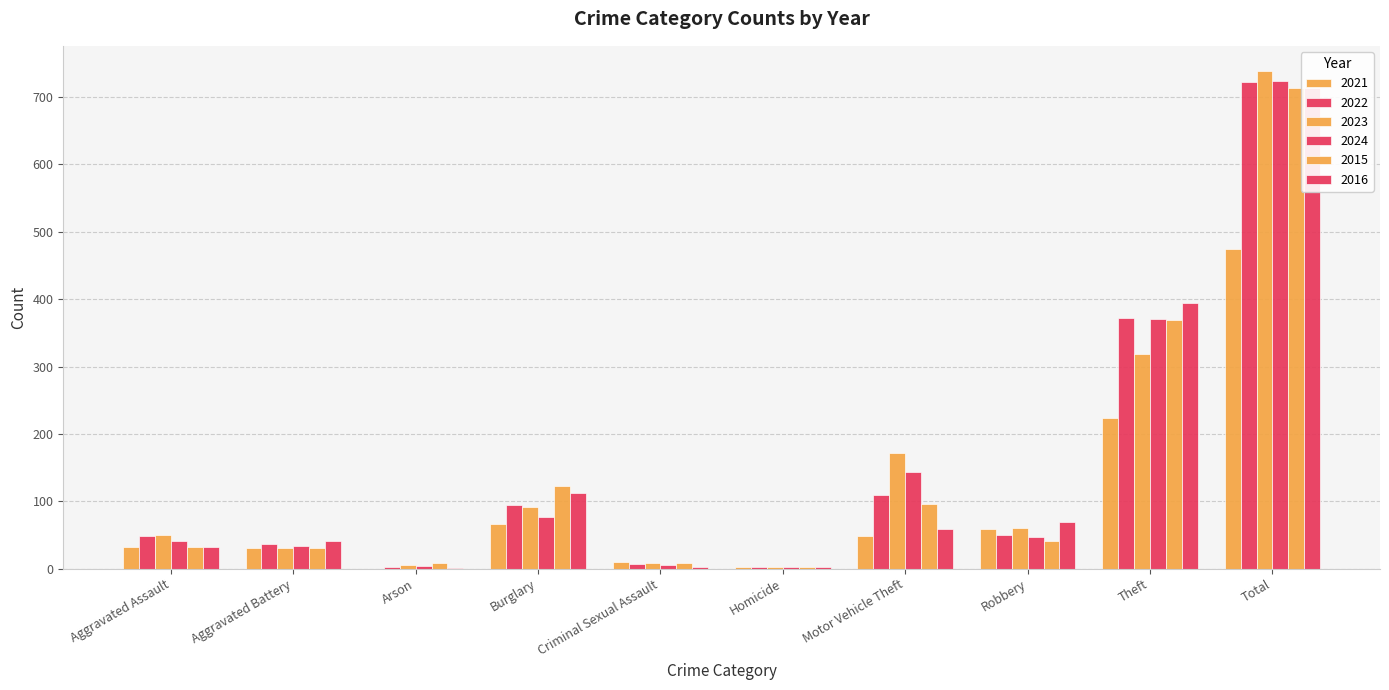

Is it true that 2016 equals 394 at Theft?

True